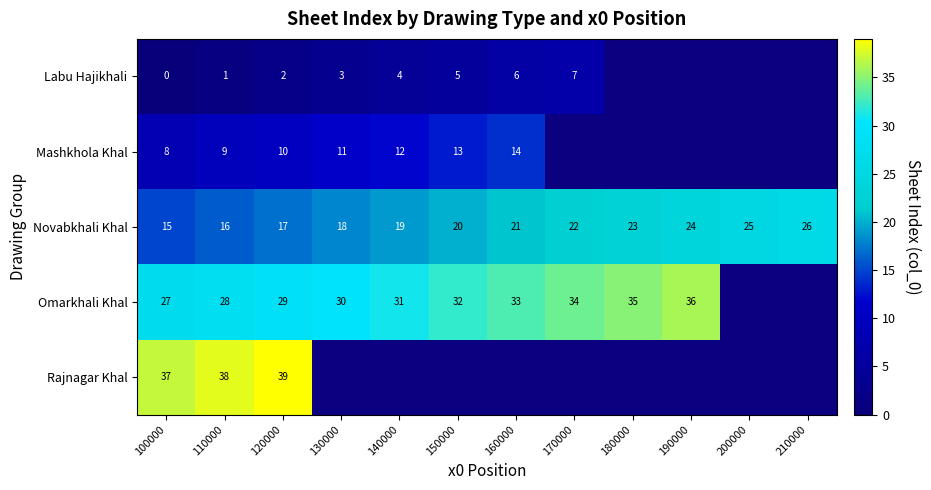

True or false: Mashkhola Khal has a value of 4.9 at 160000.

False